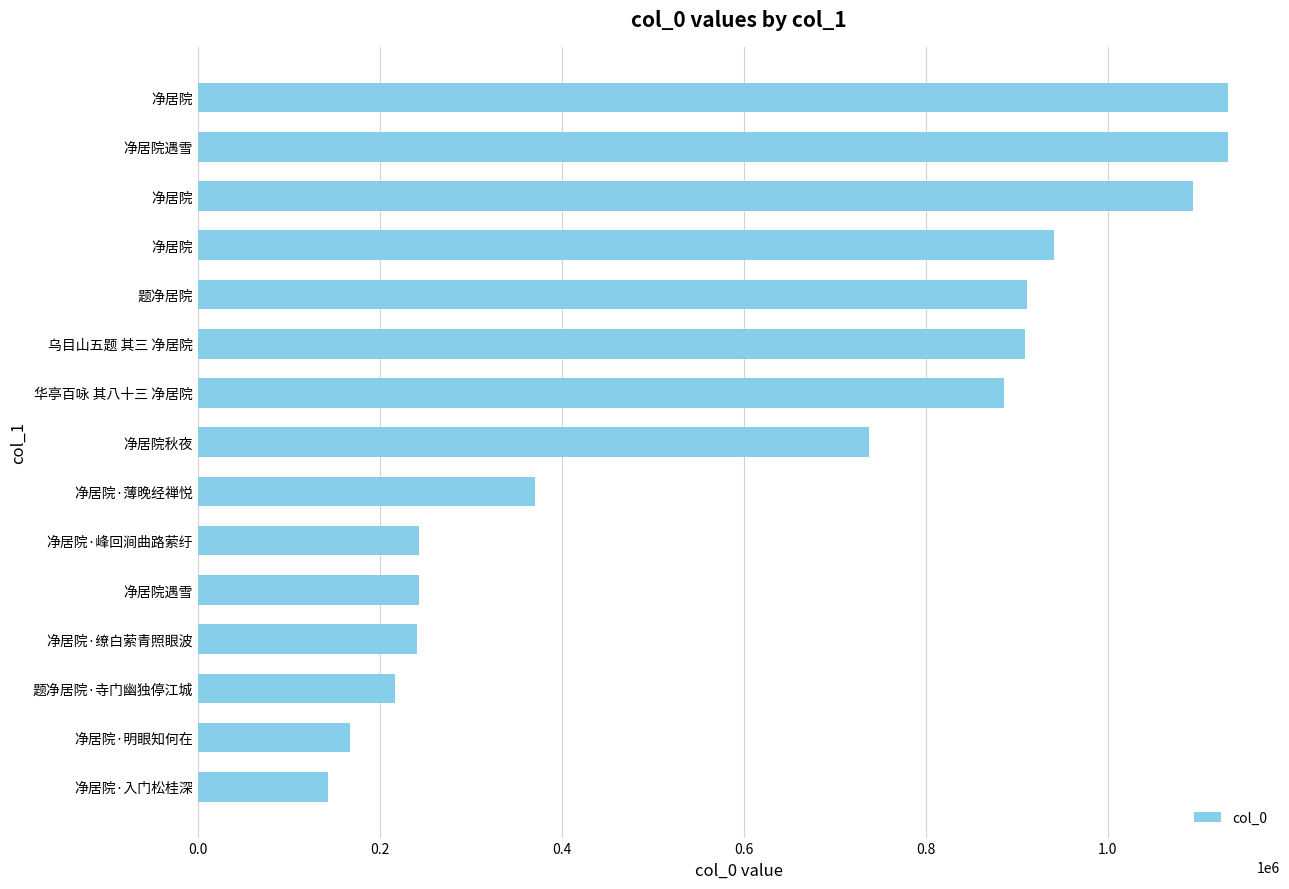

How many bars are there in total?

15